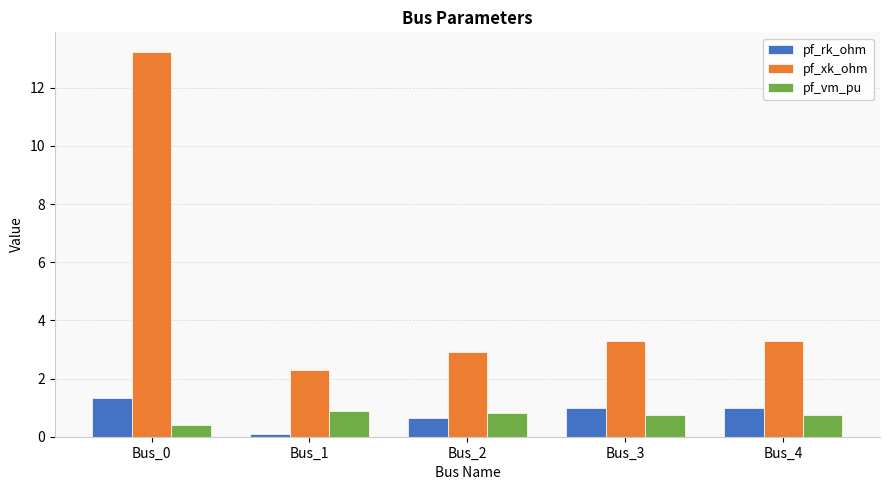

How many groups of bars are there?

5